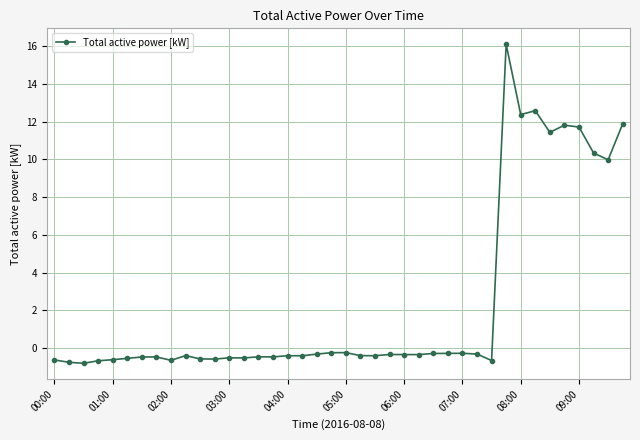

Does the chart display data point markers on the line(s)?

Yes